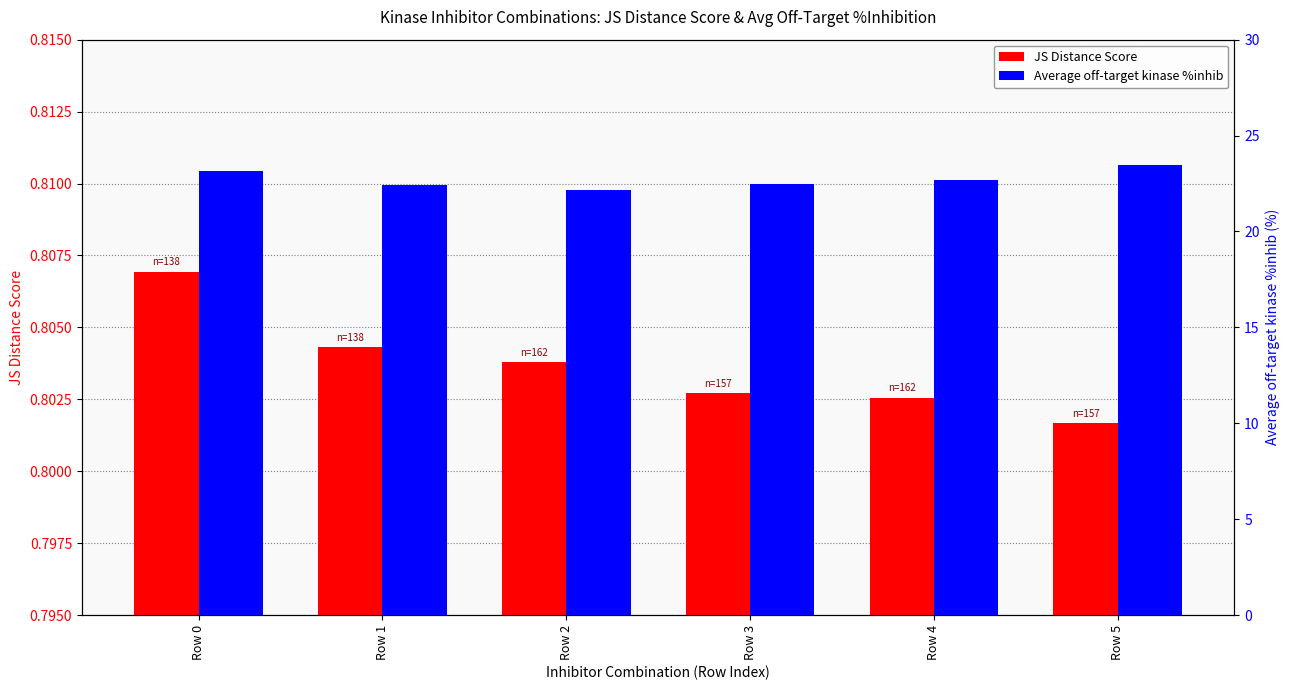

At which label is JS Distance Score closest to 0?

Row 5